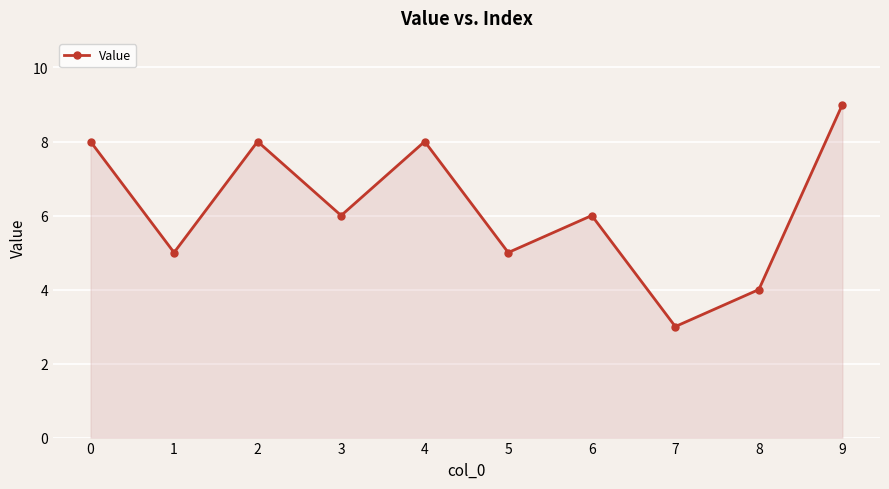

Is it true that the value at 9 is 14?

False